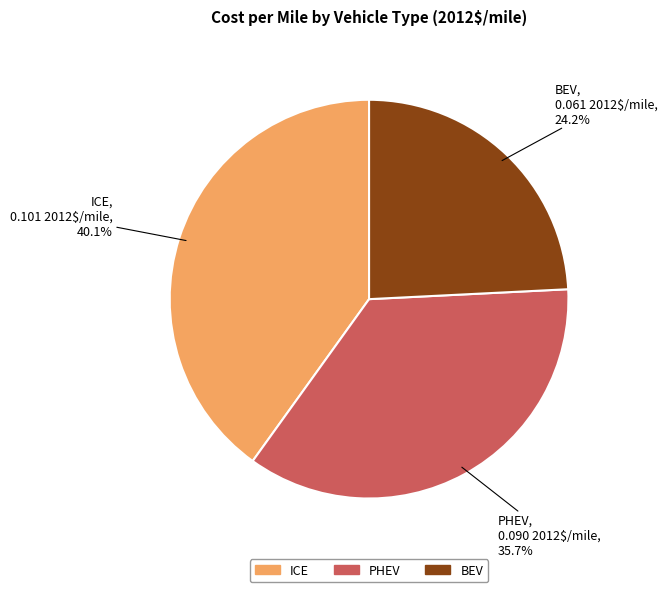

To the nearest percent, what percentage of the pie is PHEV?

36%